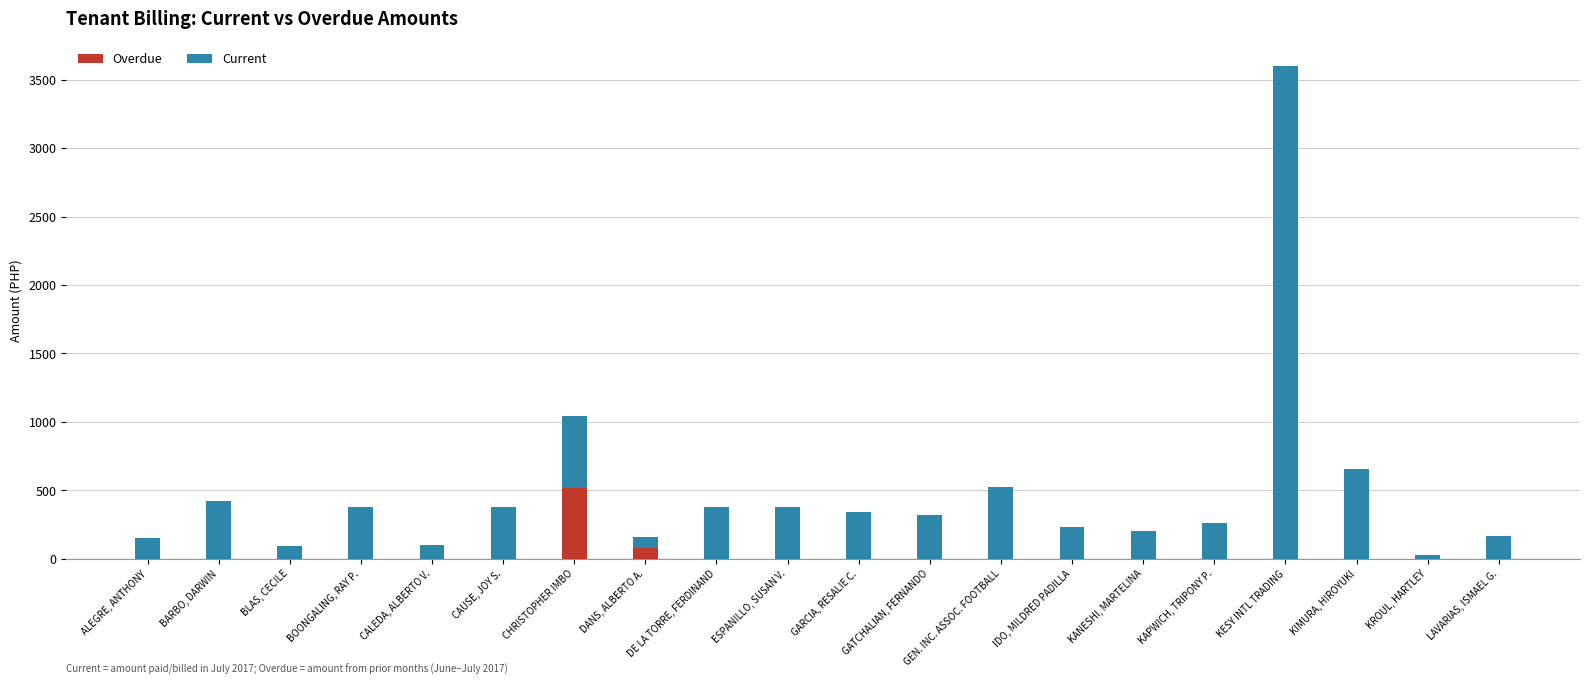

What are all the series names shown in the legend?

Overdue, Current